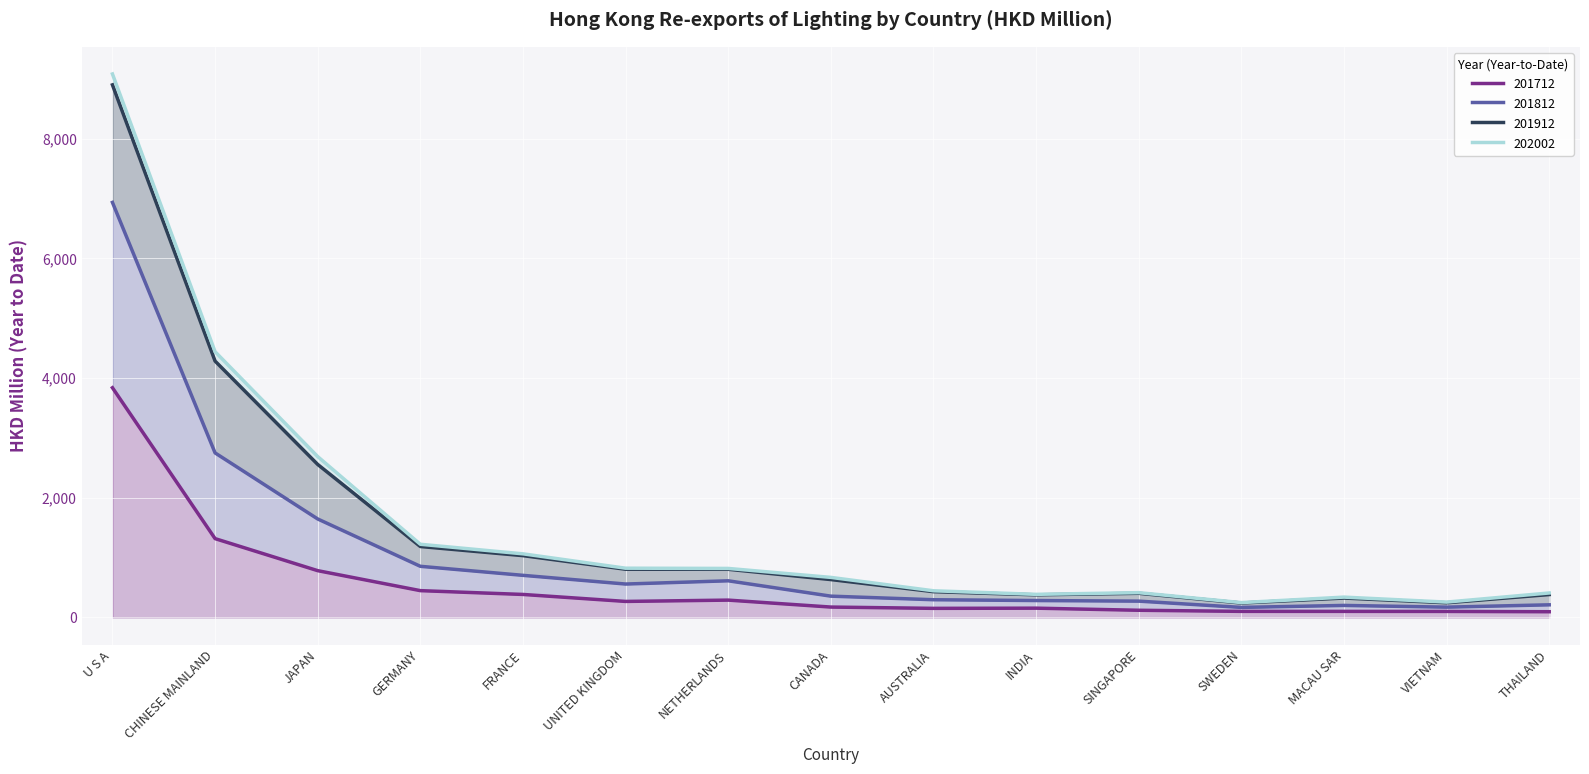

At which label does 201712 reach its peak?

U S A